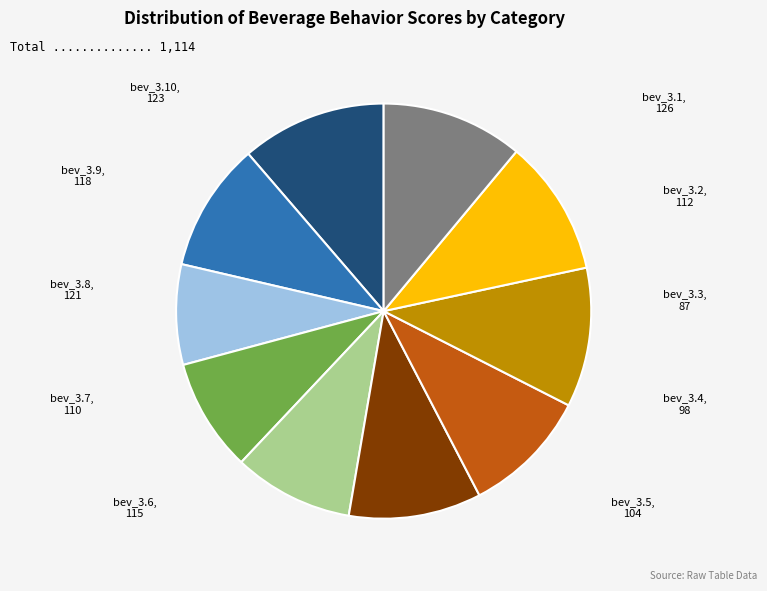

Does bev_3.4 account for over 50% of the chart?

No